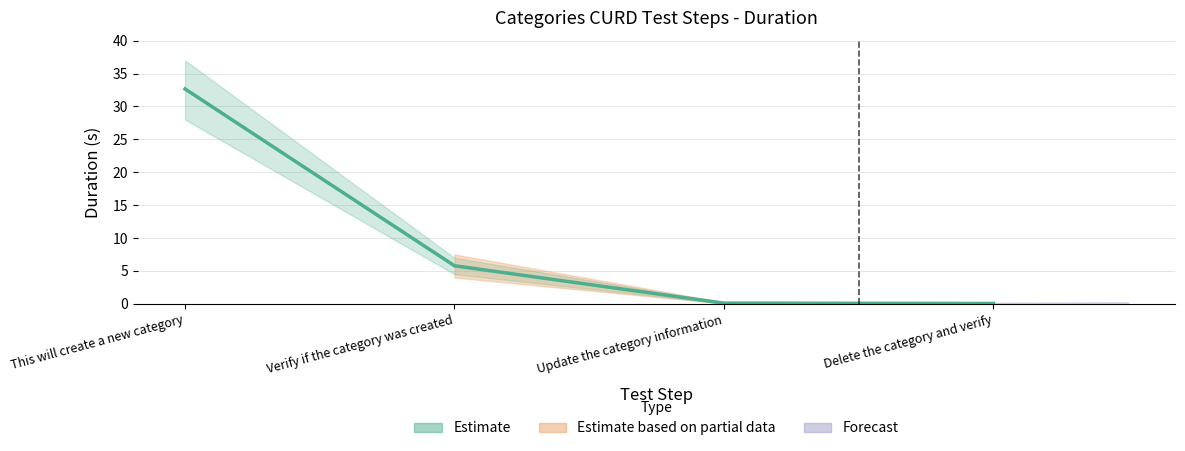

How many values are below 5?

2